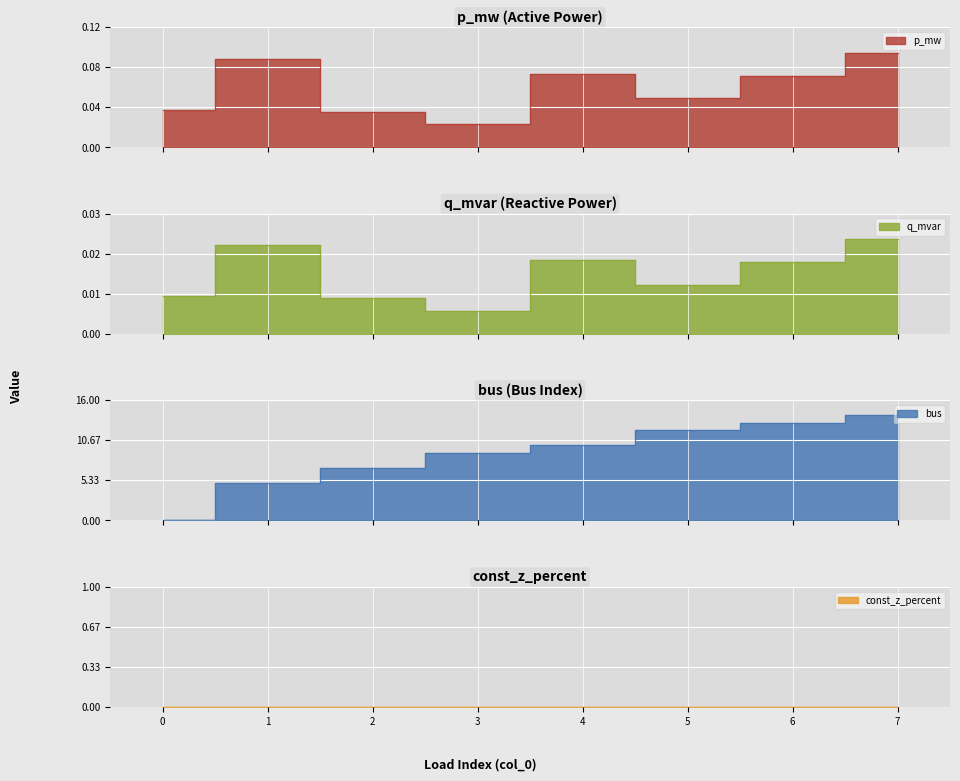

What is the value of the bus point at the 5th from the left?

10.0